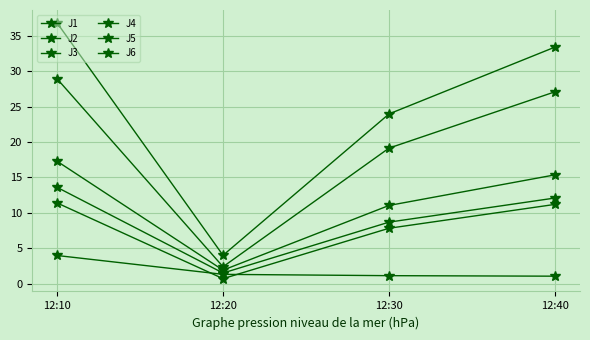

What is the total value across all series at 12:30?

71.8